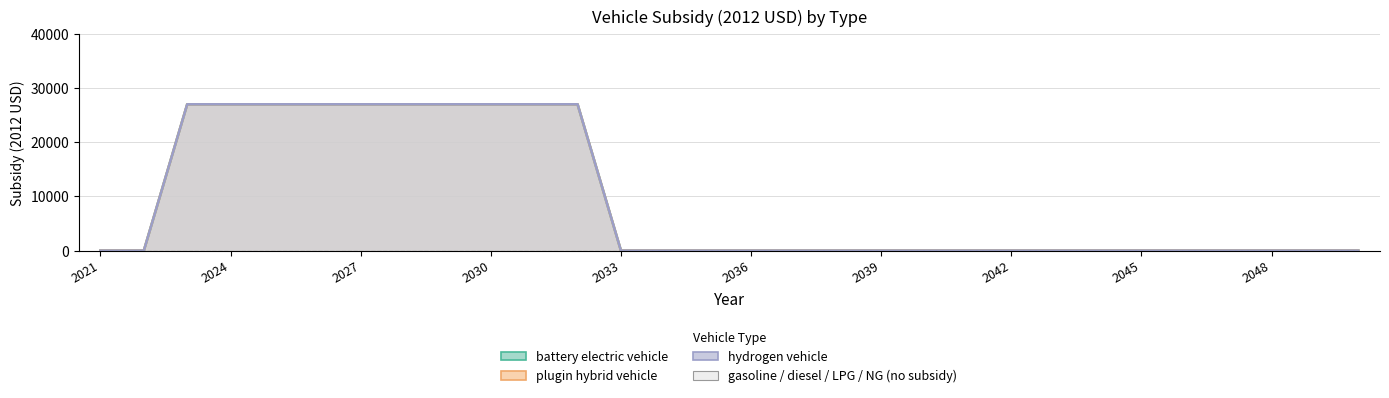

Rank the categories by battery electric vehicle value from lowest to highest.

2021, 2022, 2033, 2034, 2035, 2036, 2037, 2038, 2039, 2040, 2041, 2042, 2043, 2044, 2045, 2046, 2047, 2048, 2049, 2050, 2023, 2024, 2025, 2026, 2027, 2028, 2029, 2030, 2031, 2032